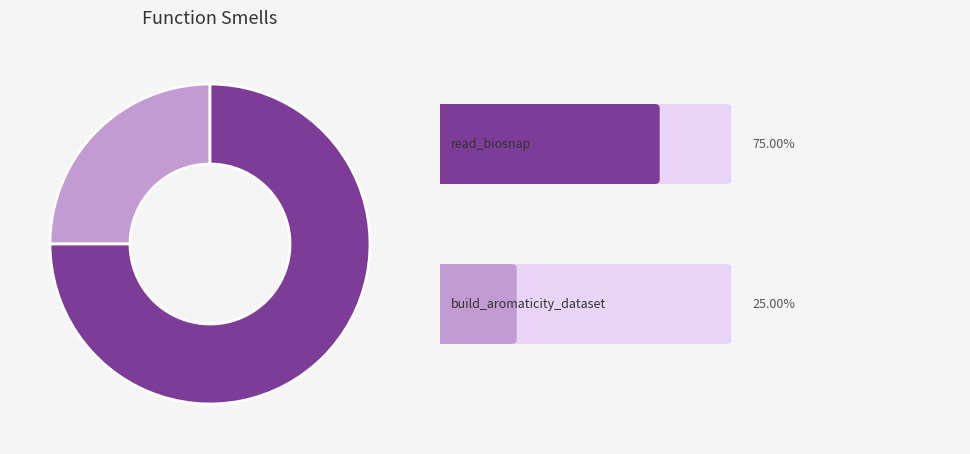

Does any single category account for the majority?

Yes